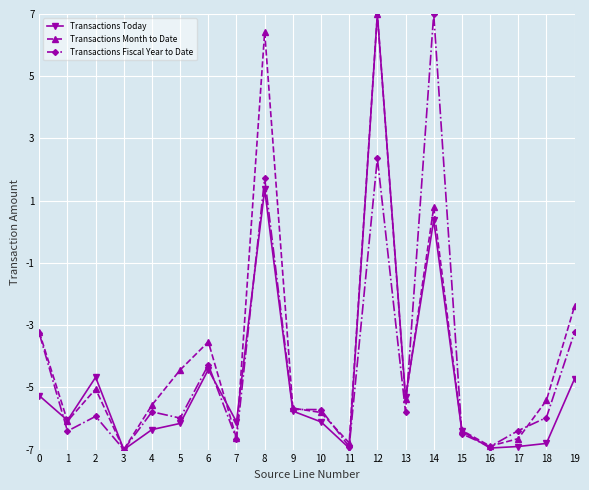

What are all the series names shown in the legend?

Transactions Today, Transactions Month to Date, Transactions Fiscal Year to Date